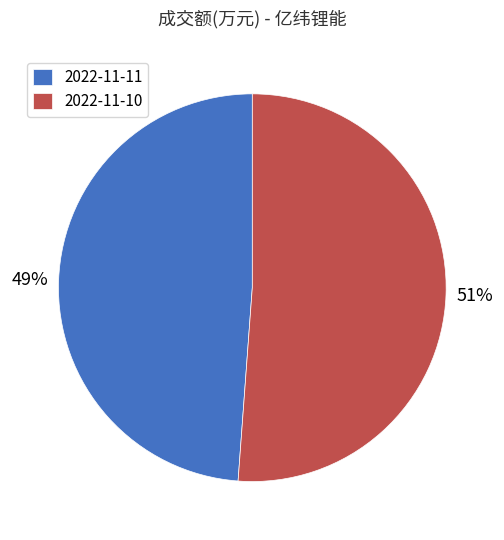

True or false: 2022-11-10 accounts for 57% of the total.

False